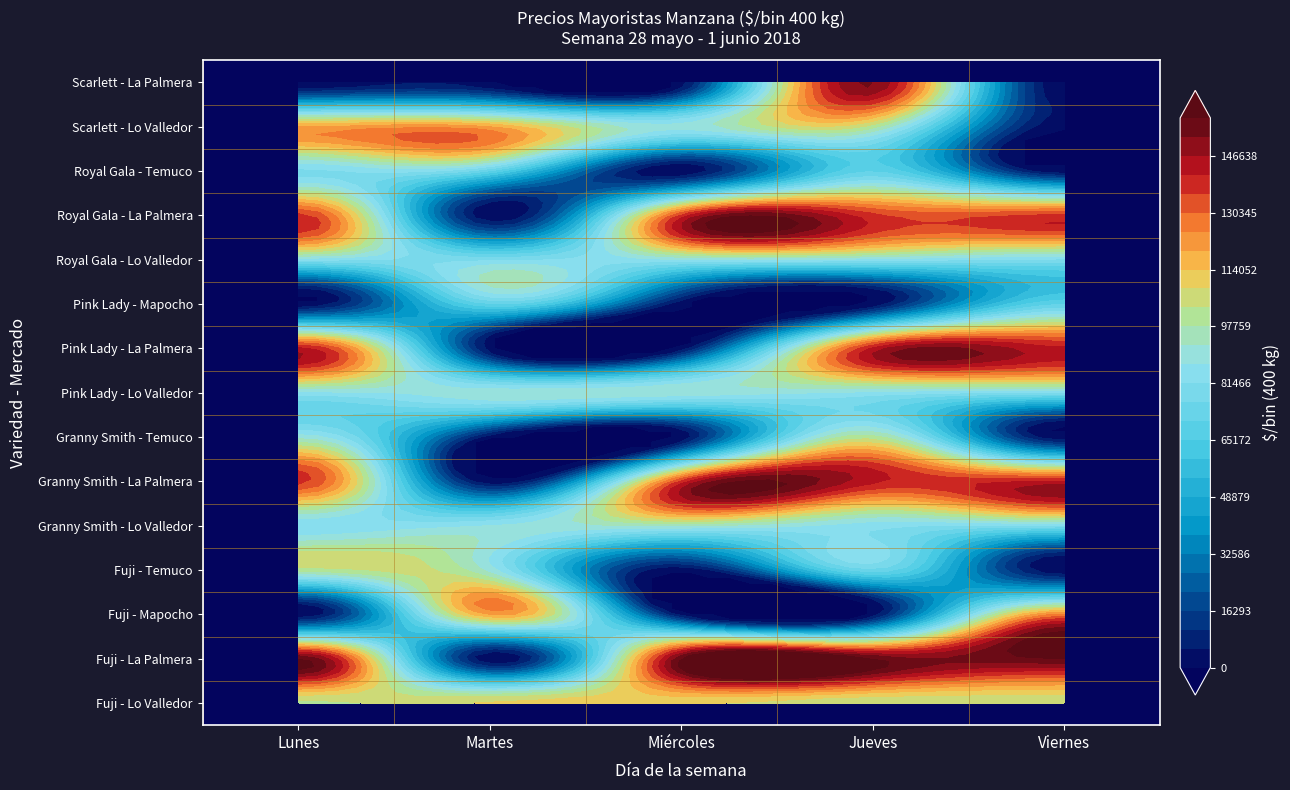

Which series changed the most between Fuji - Mapocho and Granny Smith - Lo Valledor?

Pink Lady - La Palmera